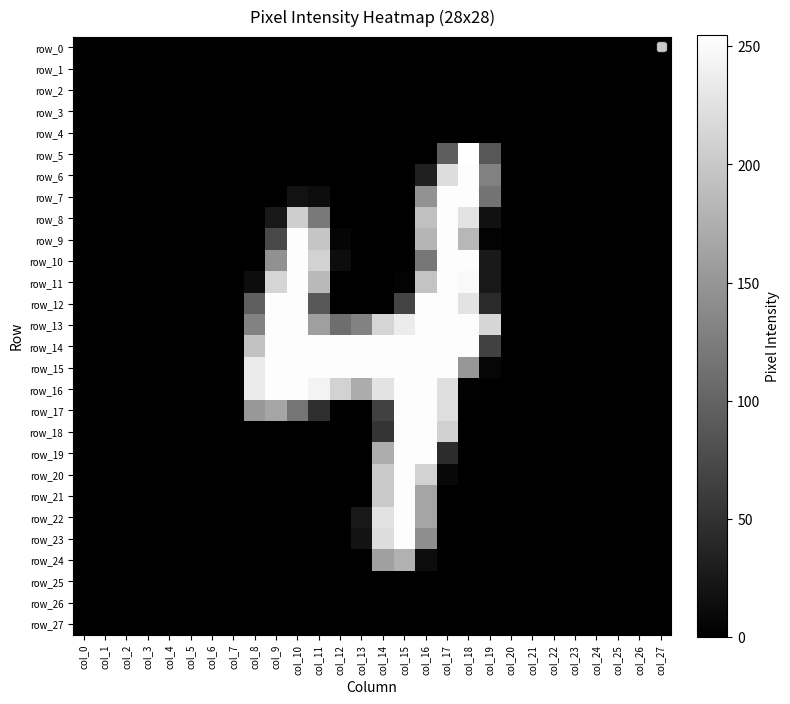

Which series has the largest total across all categories?

row_14